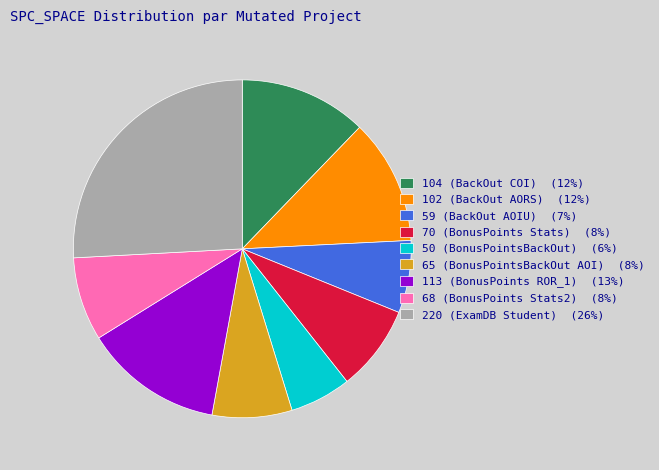

Which slice is the smallest?

50 (BonusPointsBackOut) (6%)